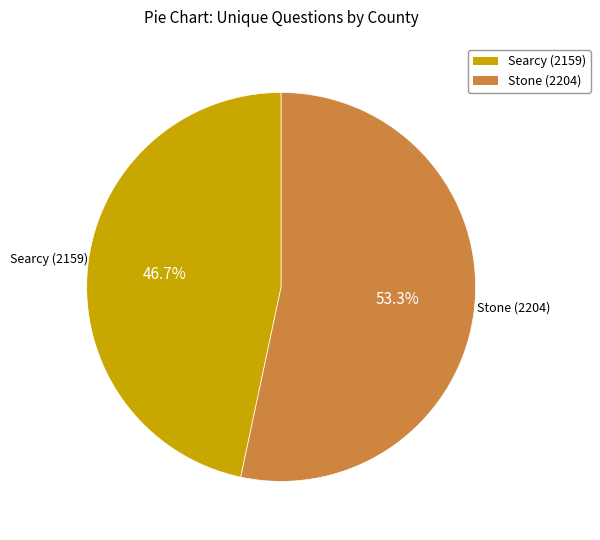

What is the smallest slice in the pie chart?

Searcy (2159)